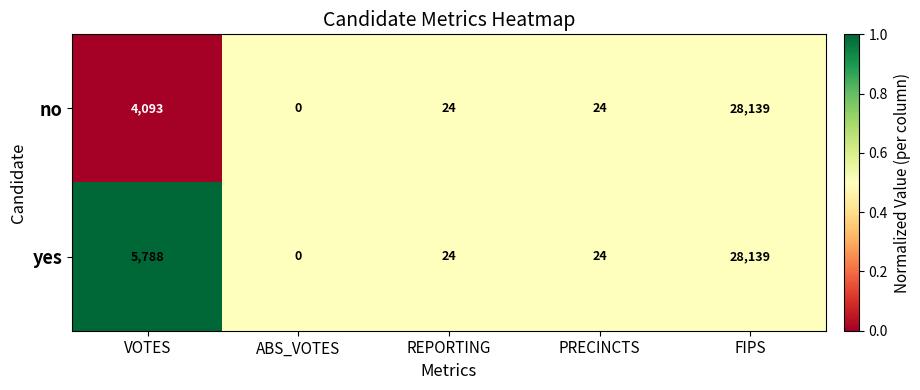

Rank the series by their average value, from lowest to highest.

no, yes